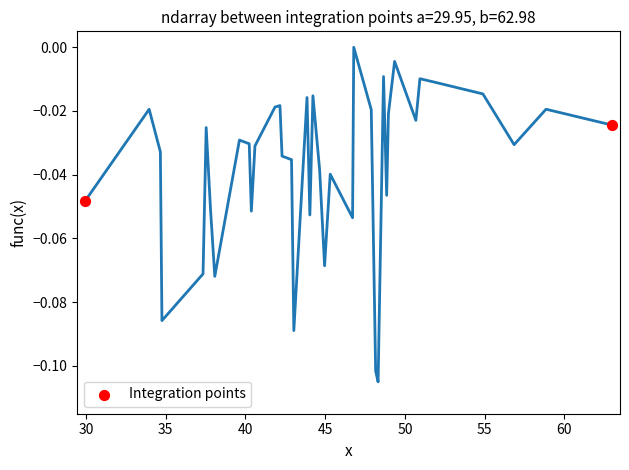

What is the average X value?

46.5